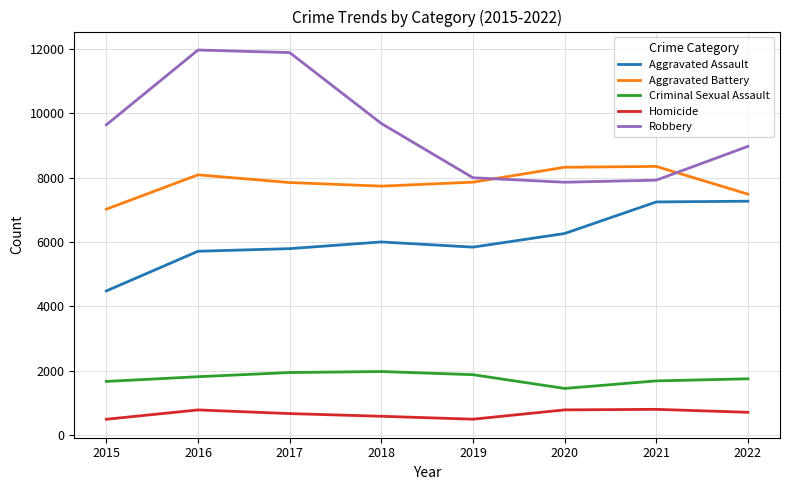

Is it true that Aggravated Assault equals 6263 at 2020?

True